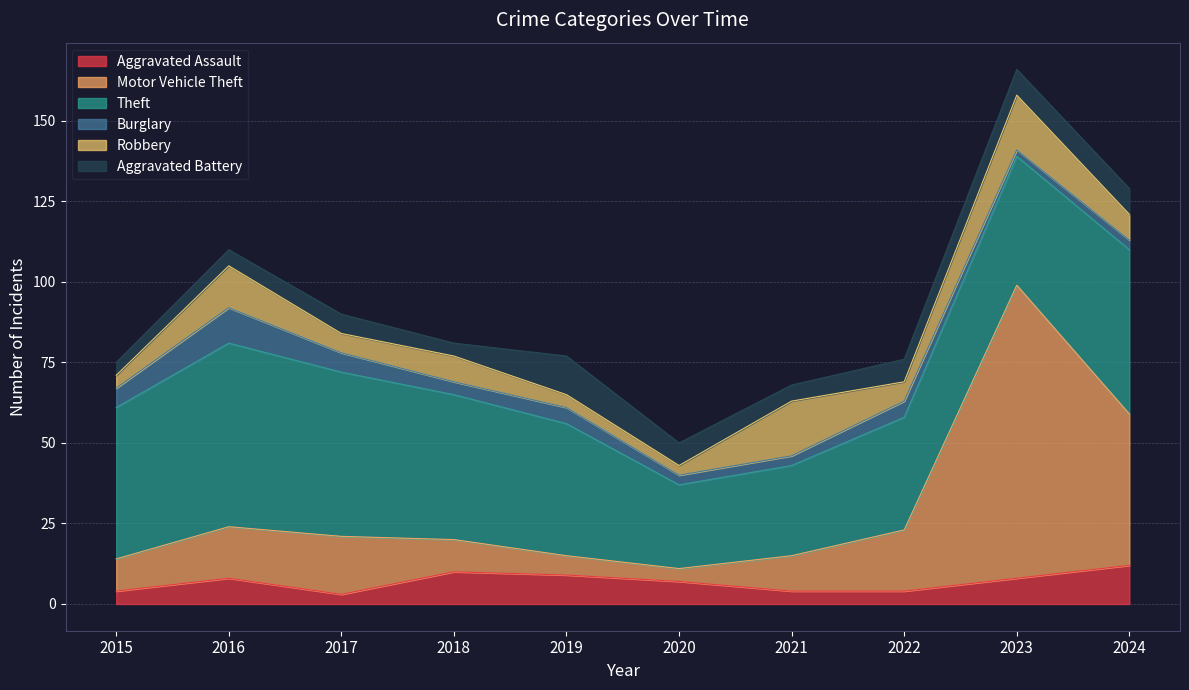

Read the Aggravated Battery value at 2020.

7